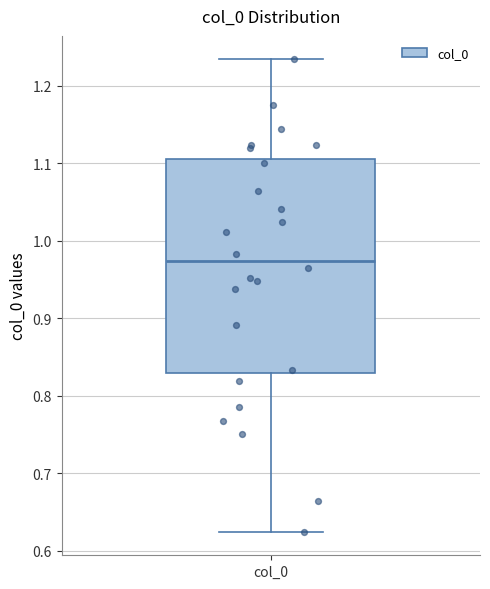

Where does the lower whisker of the box for col_0 end on the y-axis? The values are not printed on the chart, so give them approximately, as read against the axis.

0.62